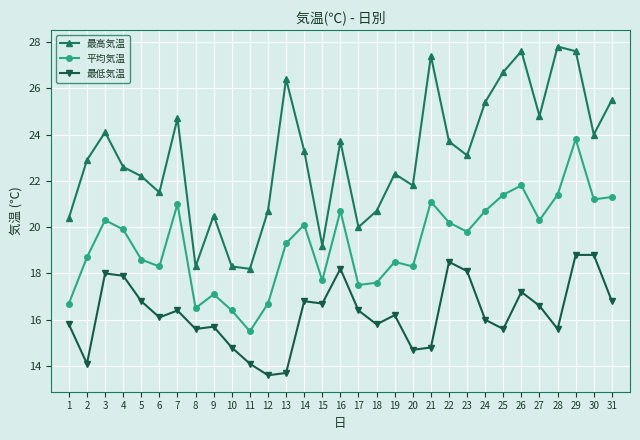

What is the greatest value displayed?

27.8